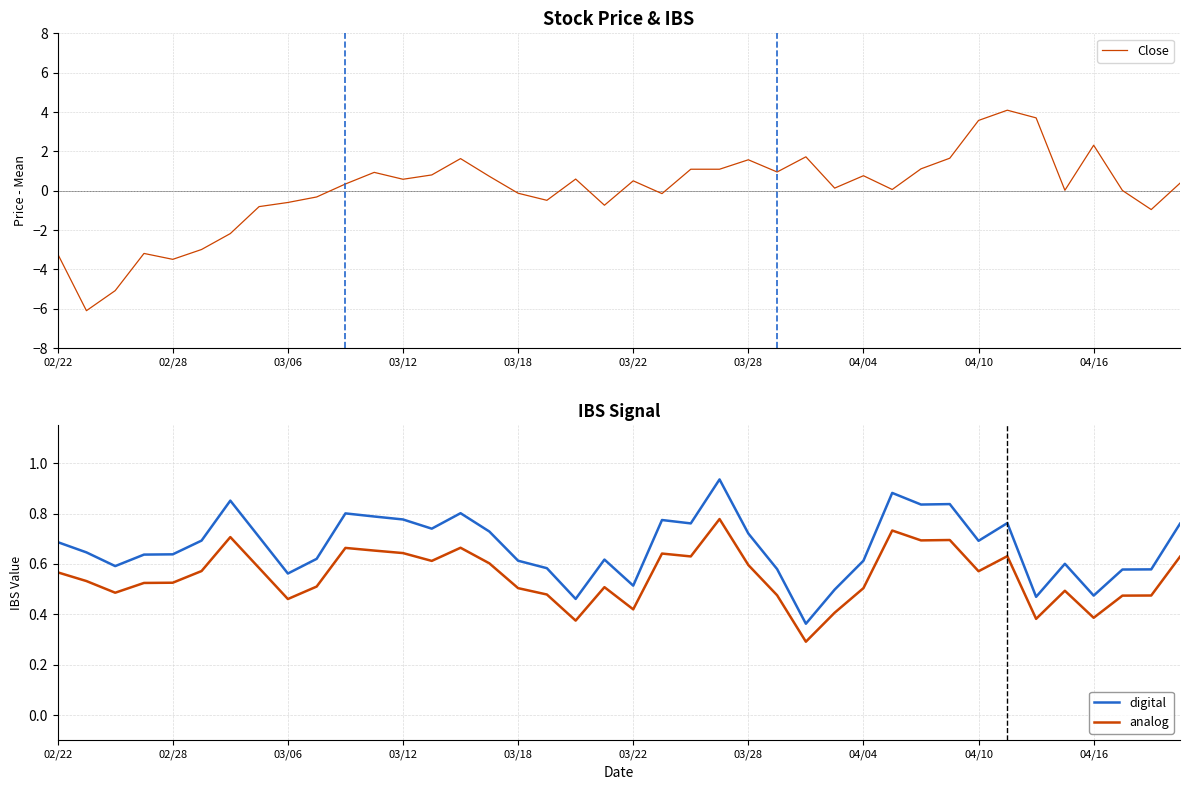

Reading left to right, what are all the values shown in this chart?

Close: -3.2	-6.1	-5.1	-3.2	-3.5	-3.0	-2.2	-0.8	-0.6	-0.3	0.3	0.9	0.6	0.8	1.6	0.7	-0.1	-0.5	0.6	-0.7	0.5	-0.1	1.1	1.1	1.6	1.0	1.7	0.1	0.8	0.1	1.1	1.7	3.6	4.1	3.7	0.0	2.3	0.0	-1.0	0.4
digital: 0.7	0.6	0.6	0.6	0.6	0.7	0.9	0.7	0.6	0.6	0.8	0.8	0.8	0.7	0.8	0.7	0.6	0.6	0.5	0.6	0.5	0.8	0.8	0.9	0.7	0.6	0.4	0.5	0.6	0.9	0.8	0.8	0.7	0.8	0.5	0.6	0.5	0.6	0.6	0.8
analog: 0.6	0.5	0.5	0.5	0.5	0.6	0.7	0.6	0.5	0.5	0.7	0.7	0.6	0.6	0.7	0.6	0.5	0.5	0.4	0.5	0.4	0.6	0.6	0.8	0.6	0.5	0.3	0.4	0.5	0.7	0.7	0.7	0.6	0.6	0.4	0.5	0.4	0.5	0.5	0.6